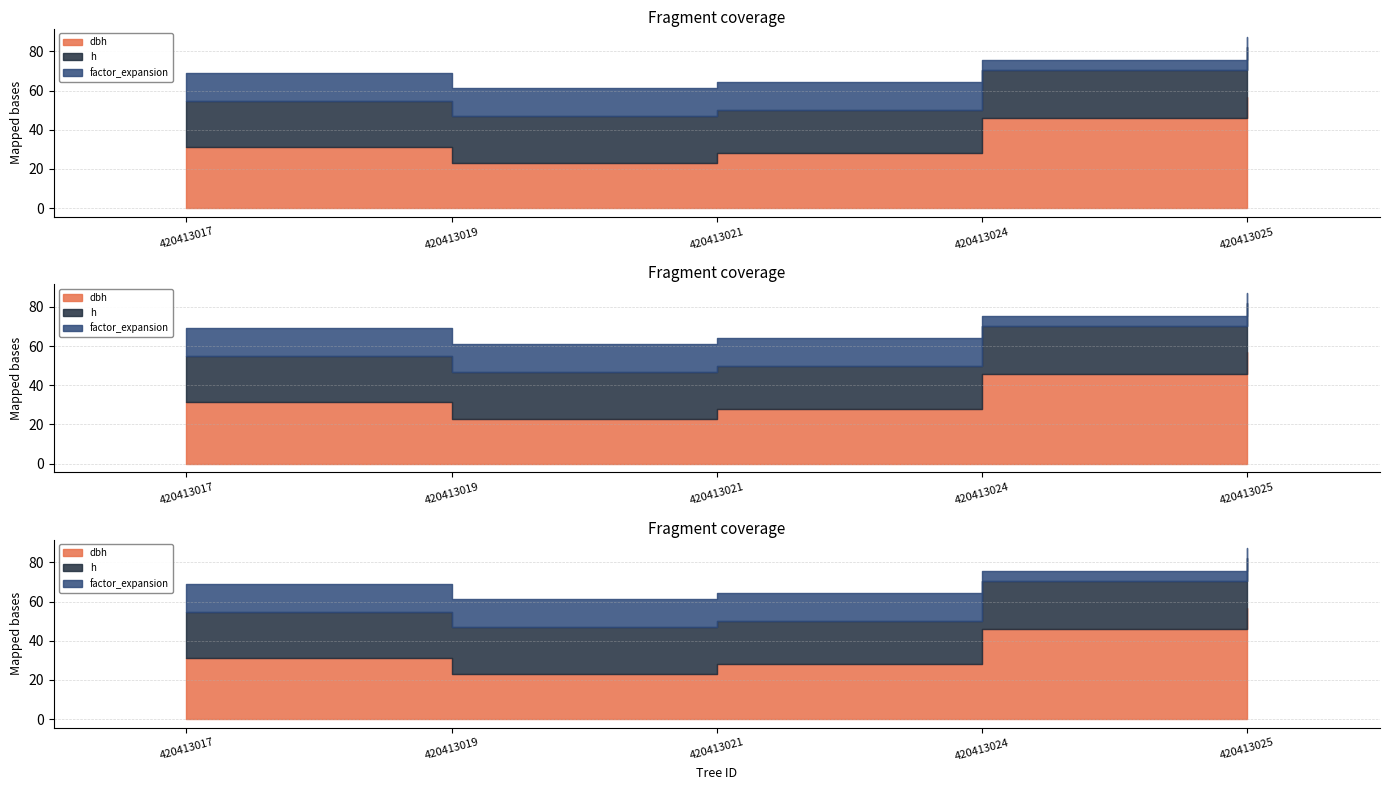

True or false: dbh has a value of 56.8 at 420413025.

True